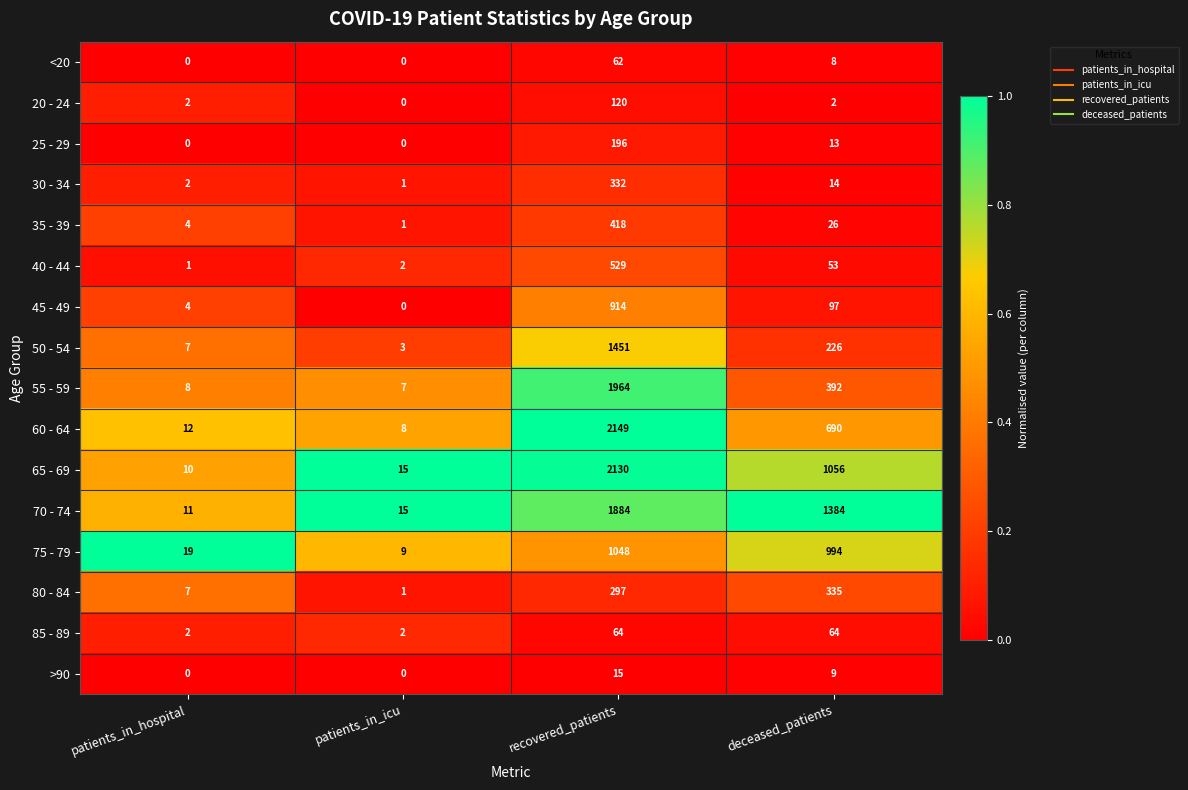

How many distinct data groups are displayed?

16